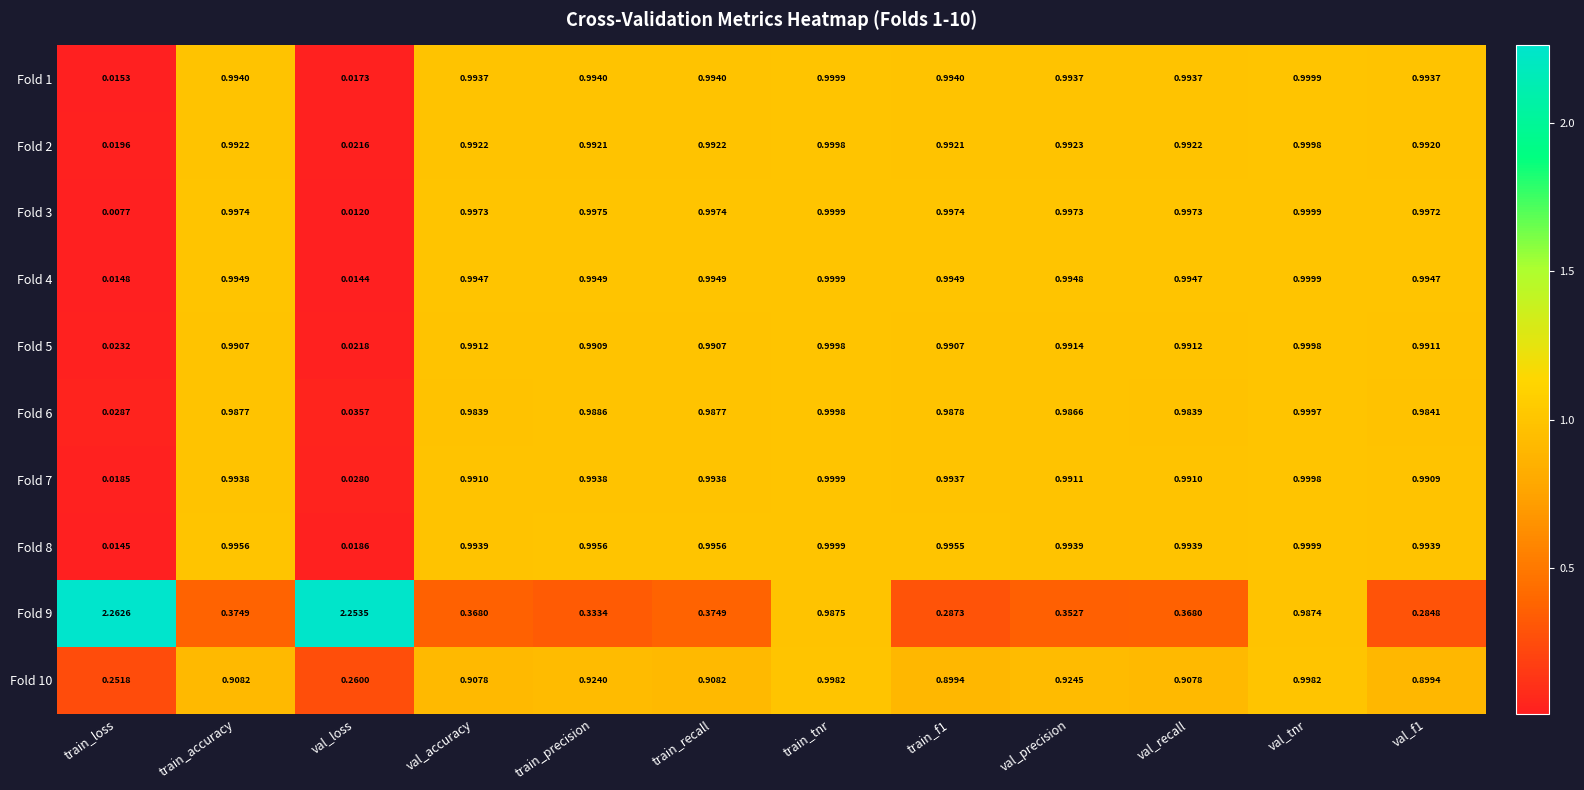

Which series has the widest spread of values?

Fold 9